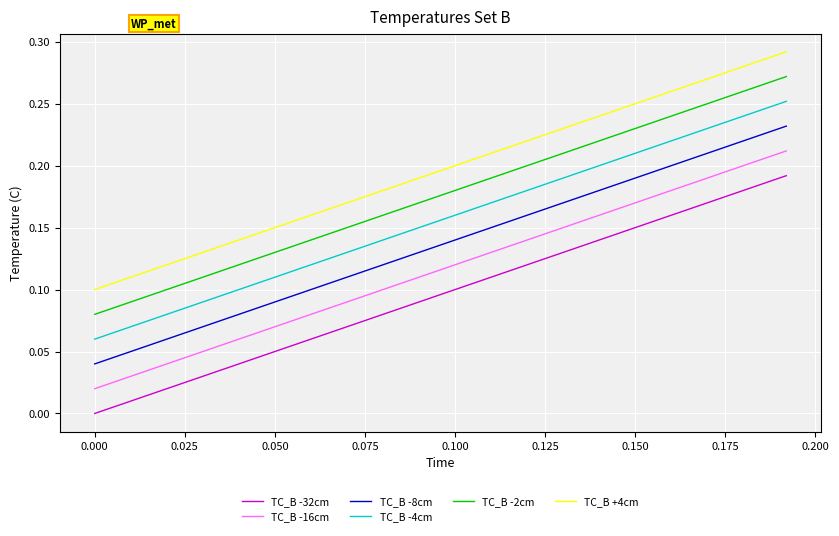

Rank the series by their maximum value, from lowest to highest.

TC_B -32cm, TC_B -16cm, TC_B -8cm, TC_B -4cm, TC_B -2cm, TC_B +4cm